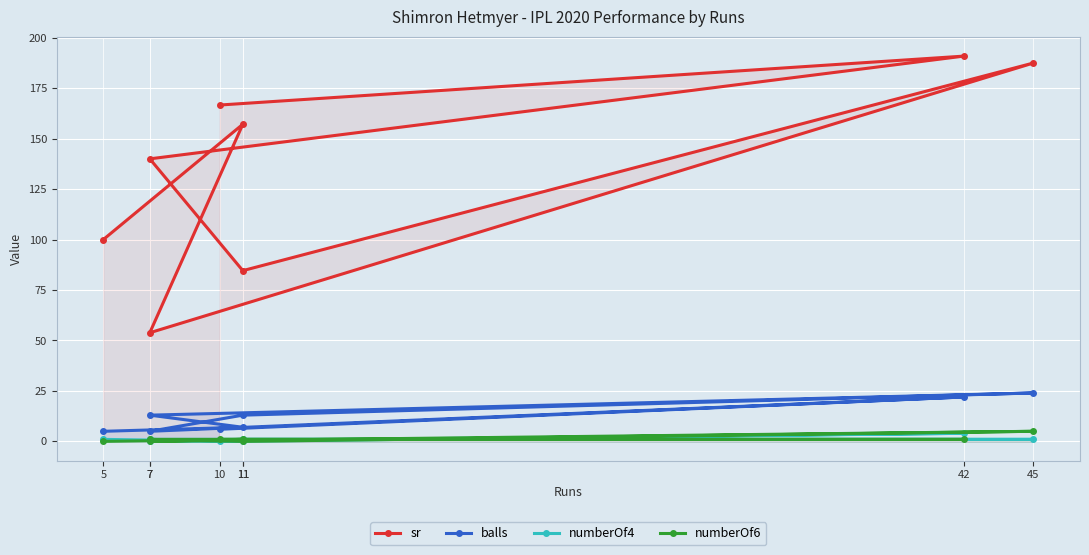

True or false: sr and balls intersect in this chart.

False